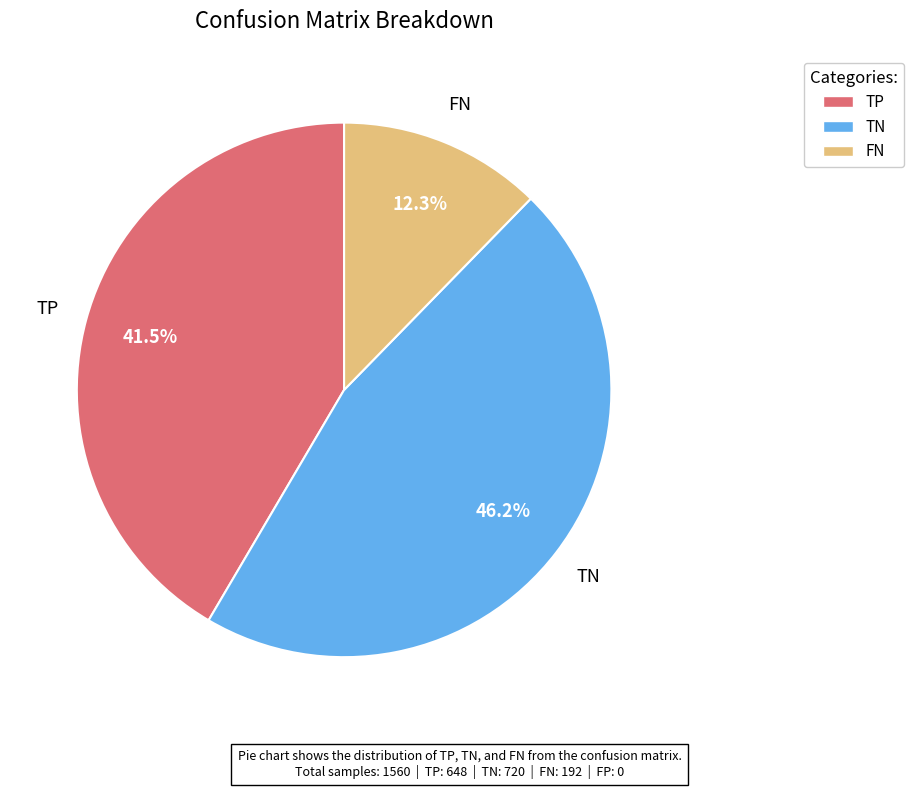

Is there a majority slice in this chart?

No